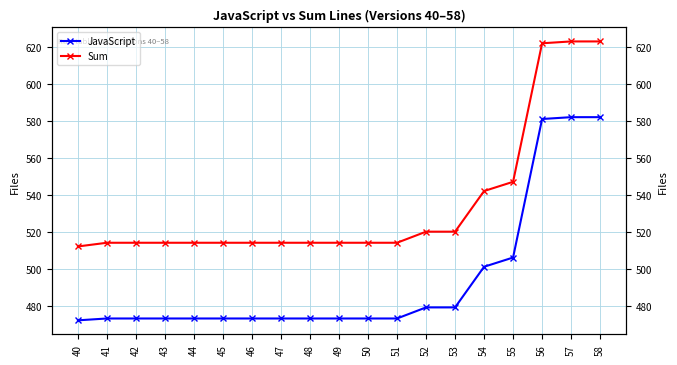

What are all the series names shown in the legend?

JavaScript, Sum